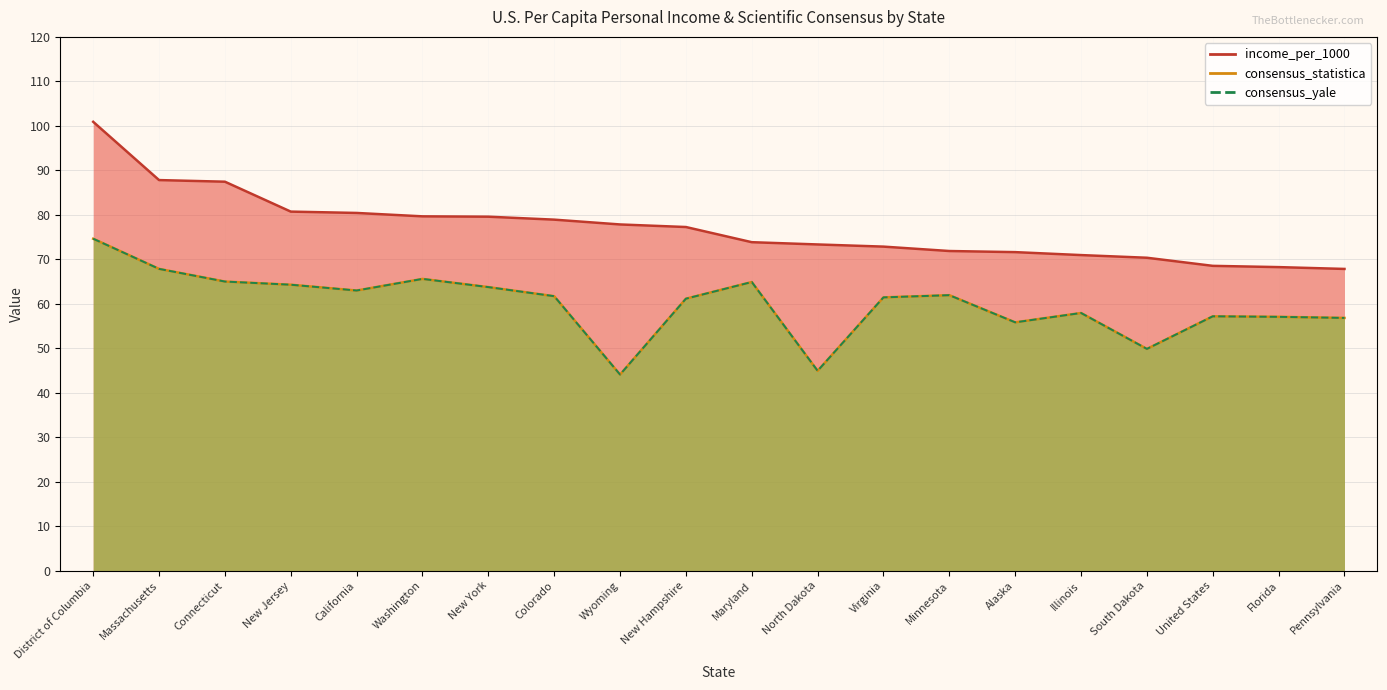

Rank the series at New Jersey from lowest to highest value.

consensus_statistica, consensus_yale, income_per_1000